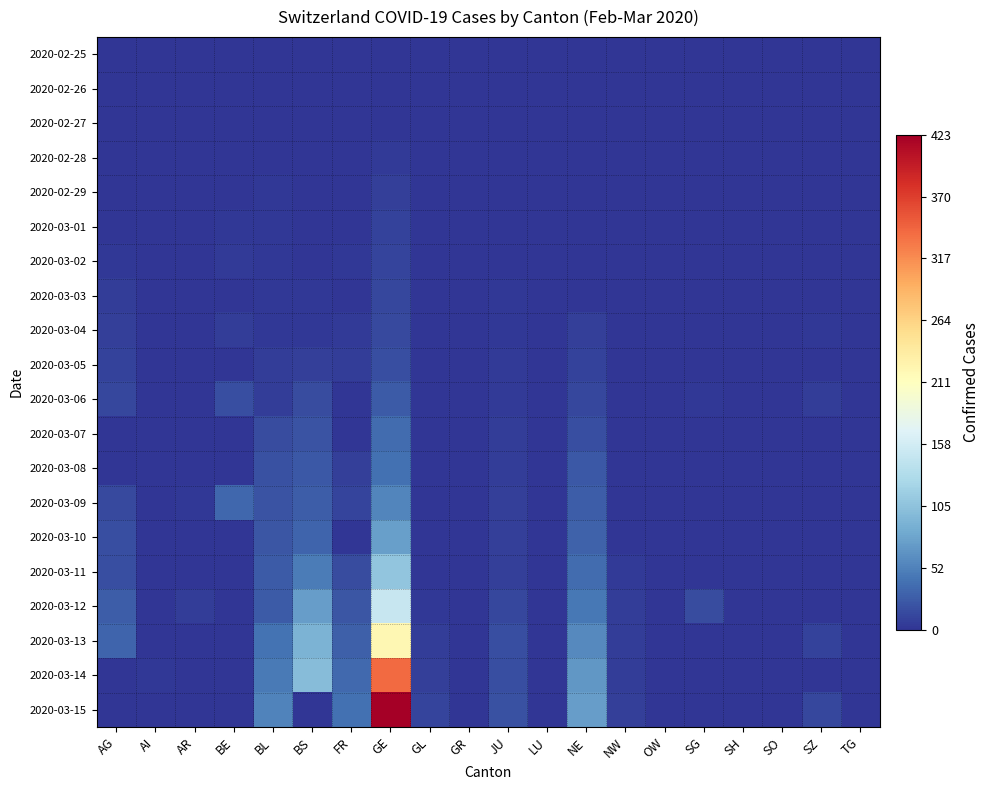

Reading right to left, list all the values displayed in this chart.

2020-02-25: TG=0	SZ=0	SO=0	SH=0	SG=0	OW=0	NW=0	NE=0	LU=0	JU=0	GR=0	GL=0	GE=0	FR=0	BS=0	BL=0	BE=0	AR=0	AI=0	AG=0
2020-02-26: TG=0	SZ=0	SO=0	SH=0	SG=0	OW=0	NW=0	NE=0	LU=0	JU=0	GR=0	GL=0	GE=1	FR=0	BS=0	BL=0	BE=0	AR=0	AI=0	AG=0
2020-02-27: TG=0	SZ=0	SO=0	SH=0	SG=0	OW=0	NW=0	NE=0	LU=0	JU=1	GR=0	GL=0	GE=1	FR=0	BS=1	BL=0	BE=0	AR=0	AI=0	AG=0
2020-02-28: TG=0	SZ=0	SO=0	SH=0	SG=0	OW=0	NW=0	NE=0	LU=0	JU=1	GR=0	GL=0	GE=4	FR=0	BS=1	BL=1	BE=1	AR=0	AI=0	AG=1
2020-02-29: TG=0	SZ=0	SO=0	SH=0	SG=0	OW=0	NW=0	NE=0	LU=0	JU=1	GR=0	GL=0	GE=8	FR=0	BS=1	BL=2	BE=0	AR=0	AI=0	AG=0
2020-03-01: TG=0	SZ=0	SO=0	SH=0	SG=0	OW=0	NW=0	NE=1	LU=0	JU=1	GR=0	GL=0	GE=9	FR=1	BS=1	BL=2	BE=2	AR=0	AI=0	AG=0
2020-03-02: TG=0	SZ=0	SO=0	SH=0	SG=0	OW=0	NW=0	NE=1	LU=0	JU=1	GR=0	GL=0	GE=10	FR=2	BS=1	BL=2	BE=4	AR=0	AI=0	AG=2
2020-03-03: TG=0	SZ=1	SO=0	SH=0	SG=0	OW=0	NW=0	NE=1	LU=0	JU=2	GR=0	GL=0	GE=13	FR=0	BS=3	BL=2	BE=0	AR=0	AI=0	AG=6
2020-03-04: TG=0	SZ=3	SO=0	SH=0	SG=1	OW=0	NW=0	NE=8	LU=0	JU=2	GR=0	GL=0	GE=14	FR=4	BS=3	BL=2	BE=6	AR=0	AI=0	AG=7
2020-03-05: TG=0	SZ=0	SO=0	SH=0	SG=0	OW=0	NW=0	NE=9	LU=0	JU=4	GR=0	GL=0	GE=17	FR=6	BS=8	BL=6	BE=0	AR=1	AI=0	AG=9
2020-03-06: TG=0	SZ=6	SO=1	SH=0	SG=2	OW=0	NW=0	NE=13	LU=0	JU=4	GR=0	GL=0	GE=25	FR=0	BS=15	BL=6	BE=17	AR=1	AI=0	AG=12
2020-03-07: TG=0	SZ=0	SO=0	SH=0	SG=0	OW=0	NW=0	NE=18	LU=0	JU=5	GR=0	GL=0	GE=38	FR=0	BS=21	BL=15	BE=0	AR=1	AI=0	AG=0
2020-03-08: TG=0	SZ=0	SO=0	SH=0	SG=0	OW=0	NW=0	NE=24	LU=0	JU=5	GR=0	GL=0	GE=40	FR=8	BS=24	BL=19	BE=0	AR=1	AI=0	AG=0
2020-03-09: TG=0	SZ=0	SO=0	SH=0	SG=0	OW=0	NW=0	NE=27	LU=0	JU=7	GR=0	GL=0	GE=56	FR=11	BS=28	BL=20	BE=34	AR=2	AI=0	AG=14
2020-03-10: TG=0	SZ=0	SO=0	SH=0	SG=0	OW=0	NW=0	NE=31	LU=0	JU=7	GR=0	GL=1	GE=76	FR=0	BS=33	BL=22	BE=0	AR=0	AI=0	AG=17
2020-03-11: TG=0	SZ=0	SO=0	SH=1	SG=0	OW=0	NW=4	NE=37	LU=0	JU=7	GR=0	GL=1	GE=109	FR=16	BS=49	BL=26	BE=0	AR=0	AI=0	AG=18
2020-03-12: TG=0	SZ=0	SO=0	SH=1	SG=15	OW=0	NW=5	NE=46	LU=0	JU=12	GR=0	GL=3	GE=150	FR=22	BS=73	BL=26	BE=0	AR=5	AI=0	AG=27
2020-03-13: TG=0	SZ=9	SO=0	SH=1	SG=0	OW=1	NW=5	NE=59	LU=0	JU=17	GR=0	GL=6	GE=222	FR=29	BS=92	BL=42	BE=0	AR=0	AI=0	AG=32
2020-03-14: TG=0	SZ=0	SO=0	SH=1	SG=0	OW=0	NW=5	NE=68	LU=0	JU=18	GR=0	GL=8	GE=340	FR=36	BS=100	BL=47	BE=0	AR=0	AI=2	AG=0
2020-03-15: TG=0	SZ=13	SO=0	SH=1	SG=0	OW=0	NW=8	NE=74	LU=0	JU=19	GR=0	GL=10	GE=423	FR=40	BS=0	BL=54	BE=0	AR=0	AI=0	AG=0